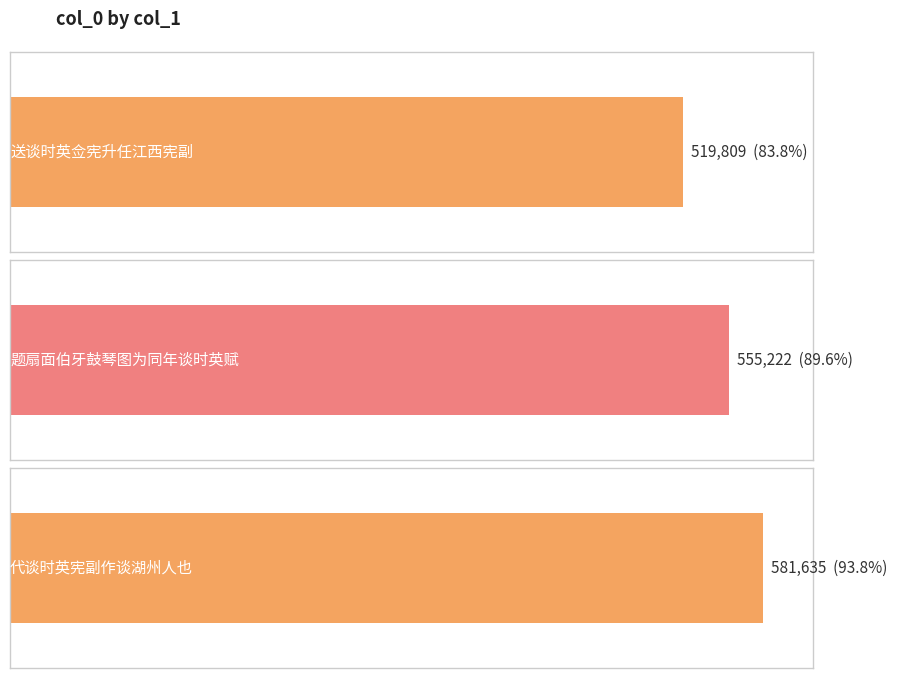

Reading right to left, transcribe all the data shown in this chart.

代谈时英宪副作谈湖州人也=581635	题扇面伯牙鼓琴图为同年谈时英赋=555222	送谈时英佥宪升任江西宪副=519809